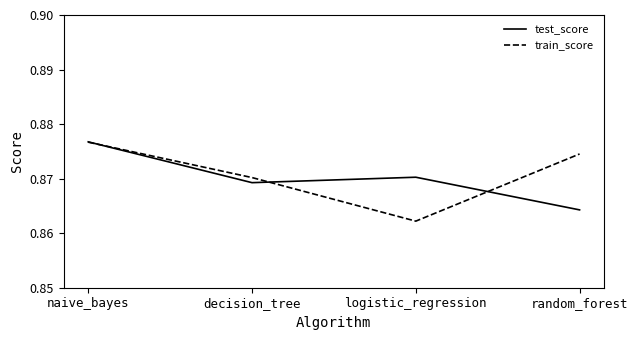

Which category has the lowest value in the test_score series?

random_forest